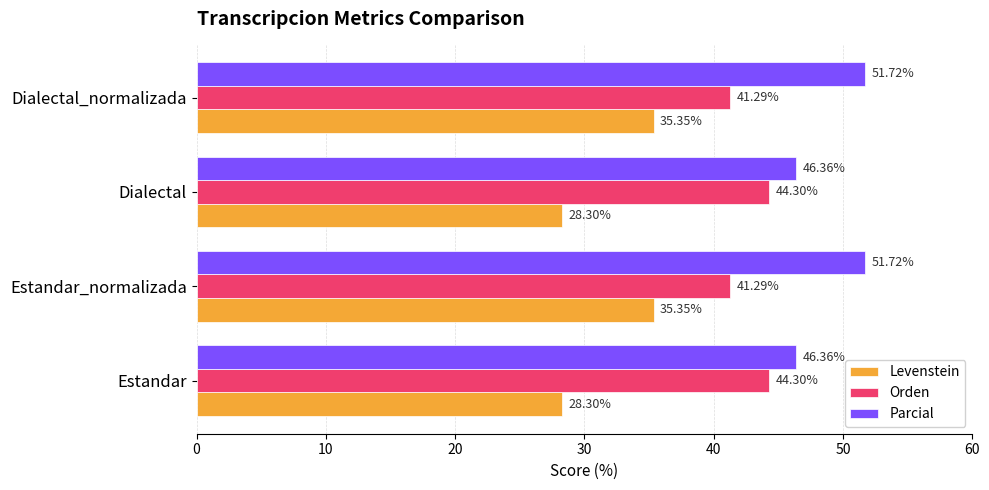

Rank the series by their average value, from lowest to highest.

Levenstein, Orden, Parcial